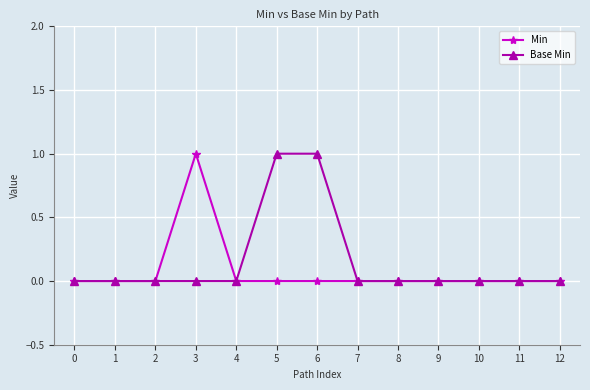

At 5, list the series in order from largest to smallest.

Base Min, Min